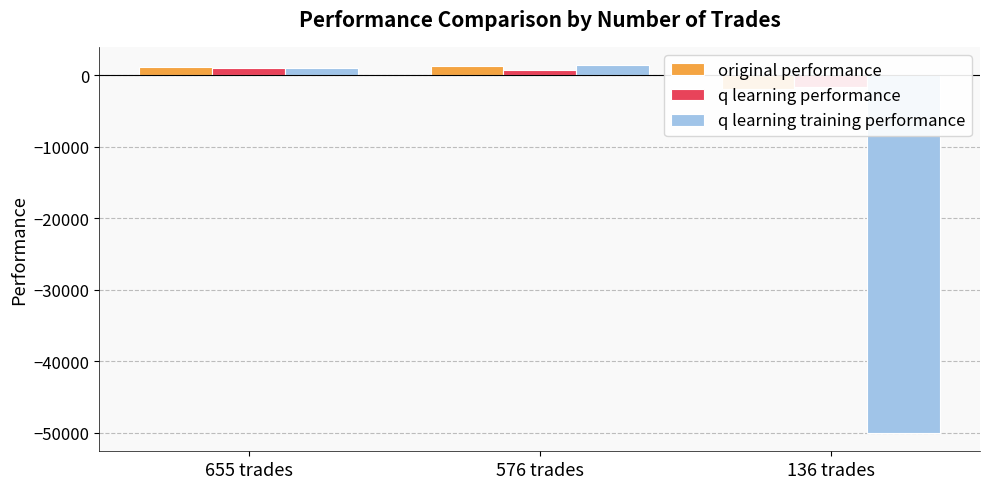

Is it true that q learning training performance equals 1734.2 at 655 trades?

False